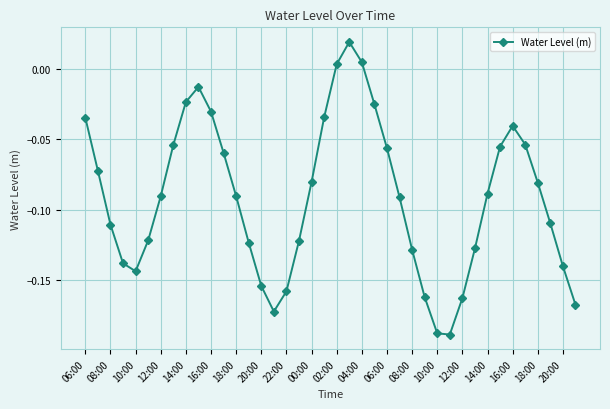

What is the sum of all values?

-3.7